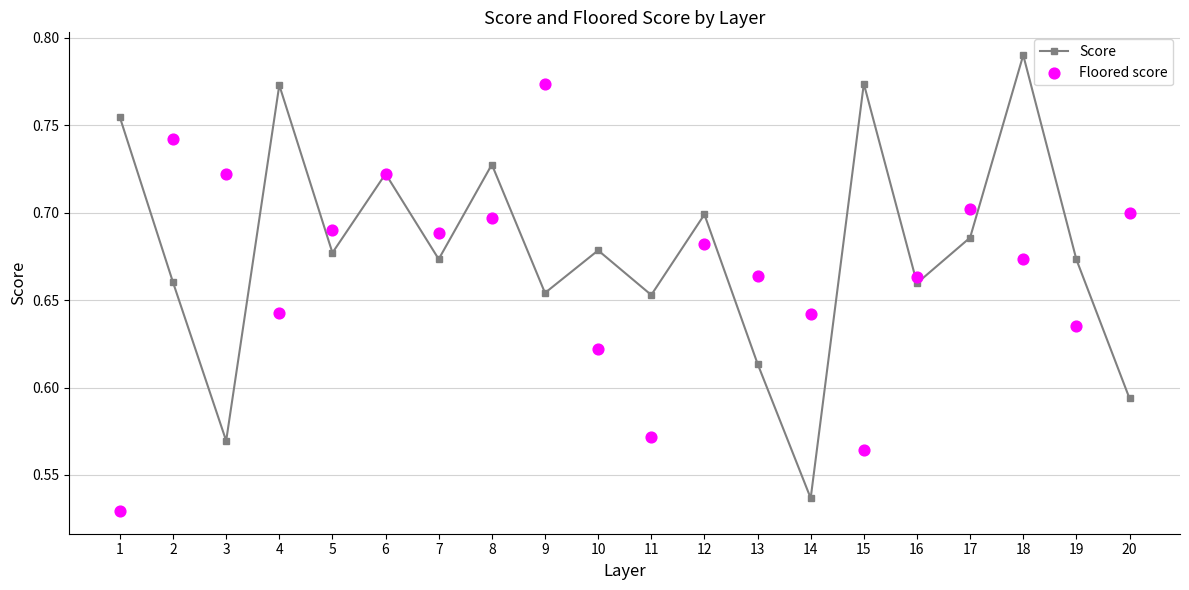

At how many categories does at least one series exceed 0?

20